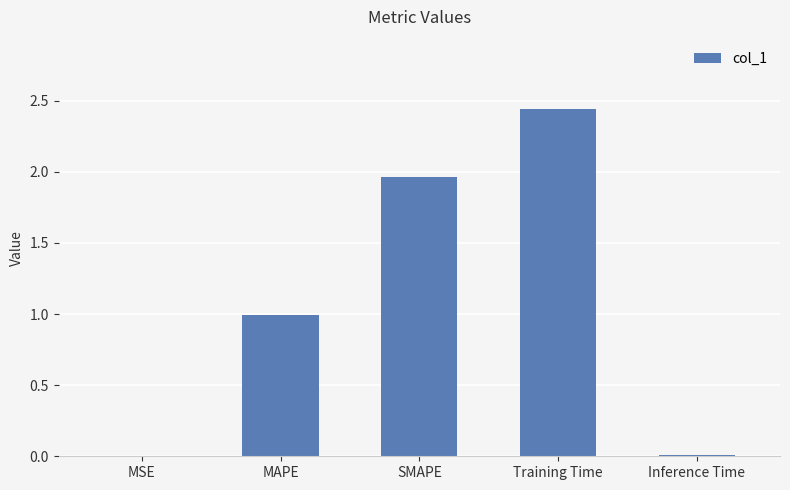

What is the sum of all values?

5.4